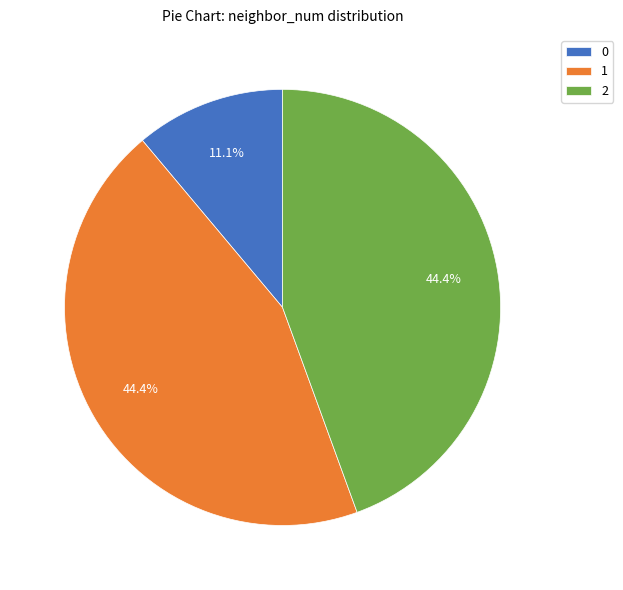

How many slices are in this pie chart?

3